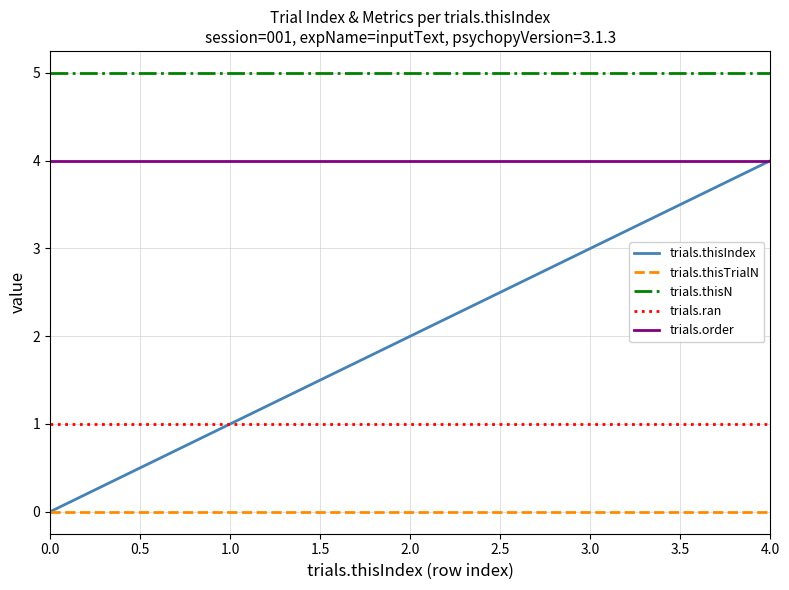

Which series has the widest spread of values?

trials.thisIndex